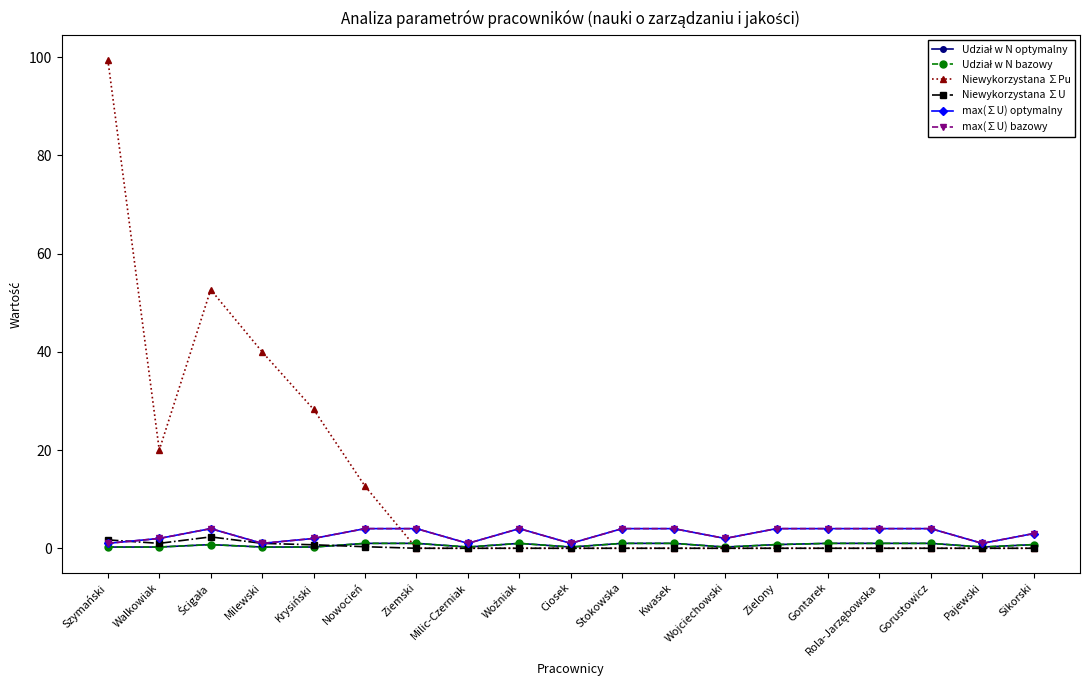

Is it true that Niewykorzystana ∑U equals 0.0 at Woźniak?

True